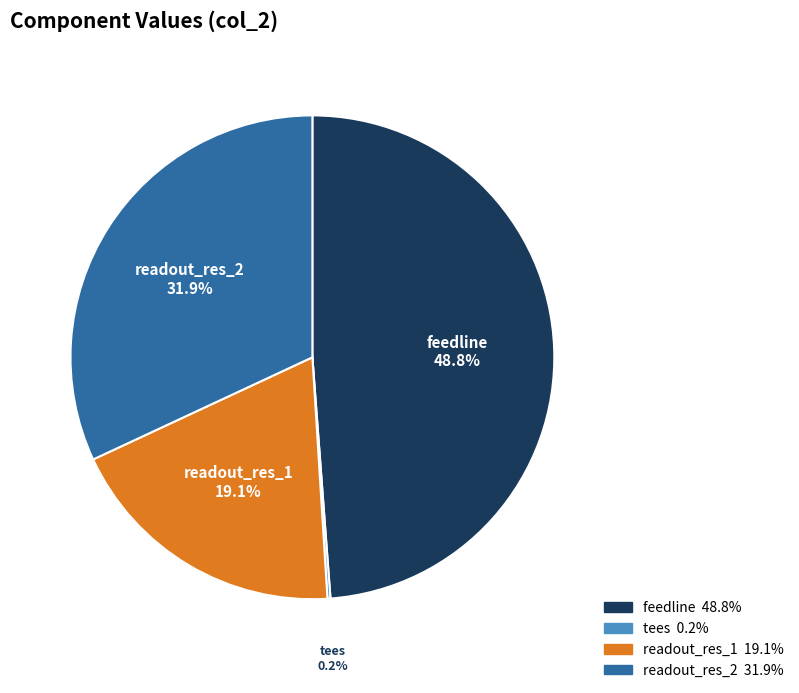

Is the sum of readout_res_1 and readout_res_2 greater than half?

Yes